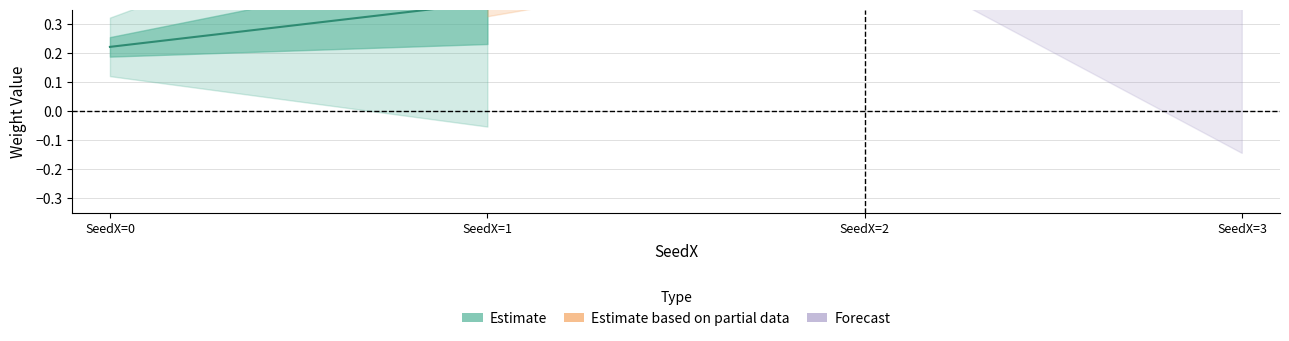

Which category has the highest value across all series?

SeedX=0